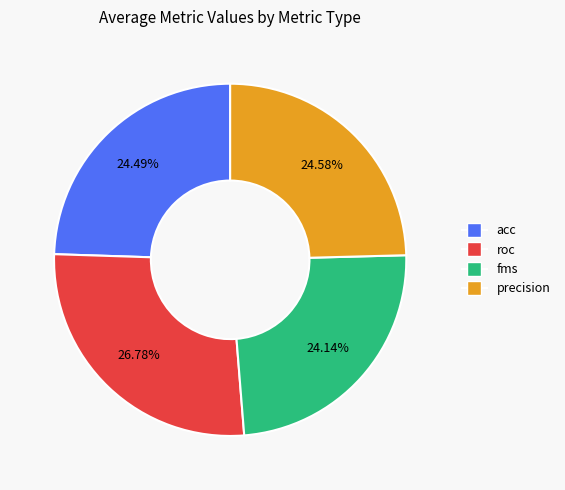

What is the ratio of the value at roc to the value at precision?

1.1